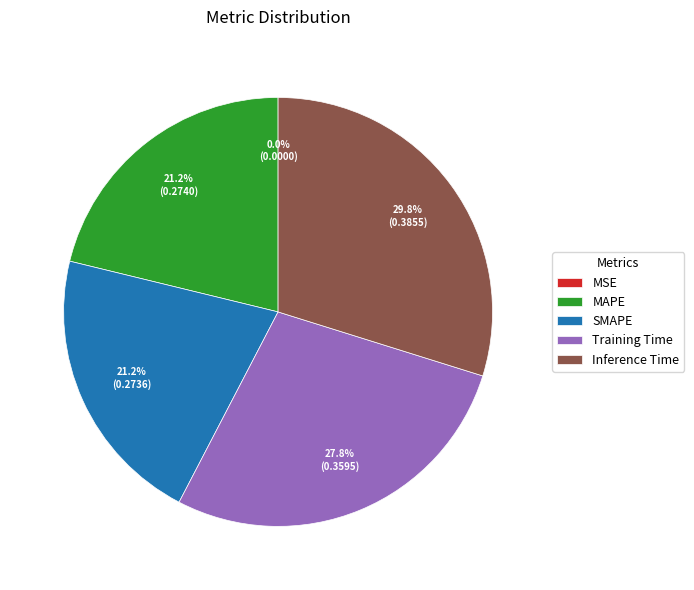

Does any single category account for the majority?

No